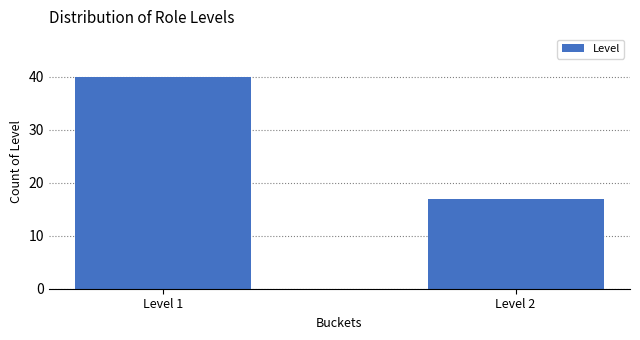

Reading left to right, transcribe all the data shown in this chart.

40	17